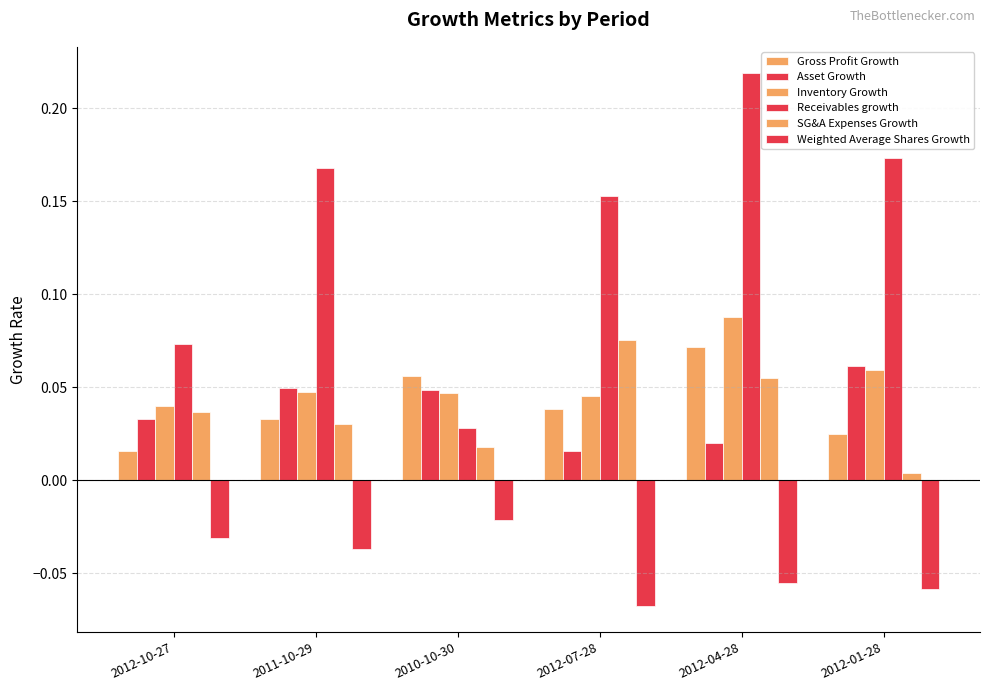

Rank the series at 2012-04-28 from highest to lowest value.

Receivables growth, Inventory Growth, Gross Profit Growth, SG&A Expenses Growth, Asset Growth, Weighted Average Shares Growth